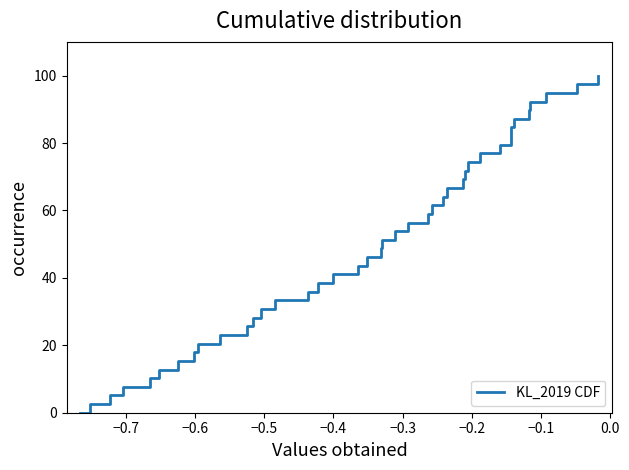

True or false: the data has more than 0 interior local peaks.

False